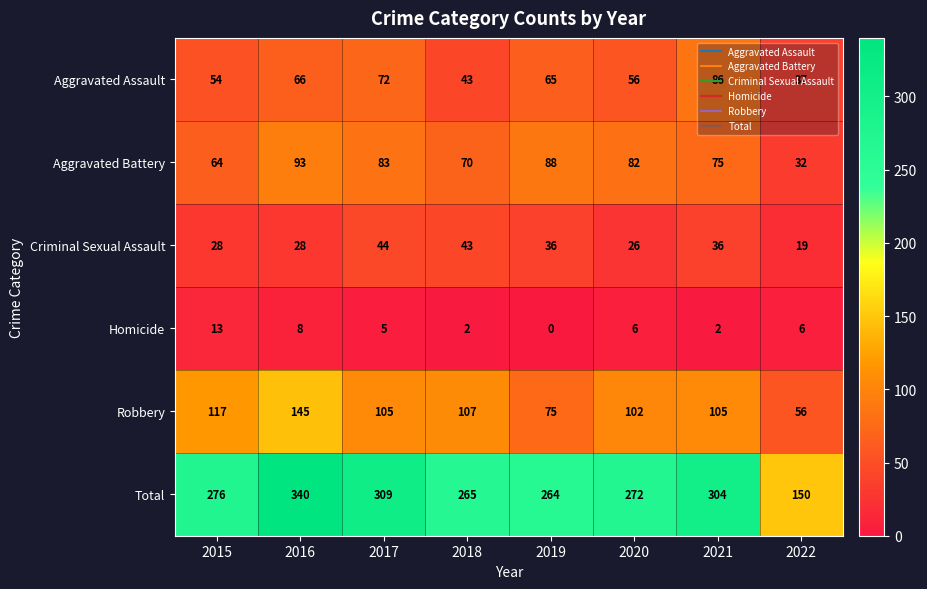

Count the number of categories in the chart.

8